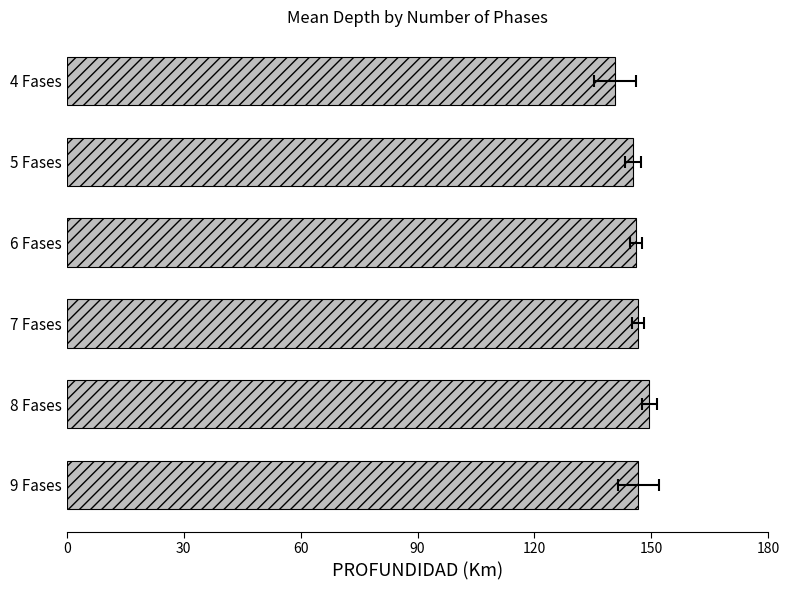

How many values are below 146?

2